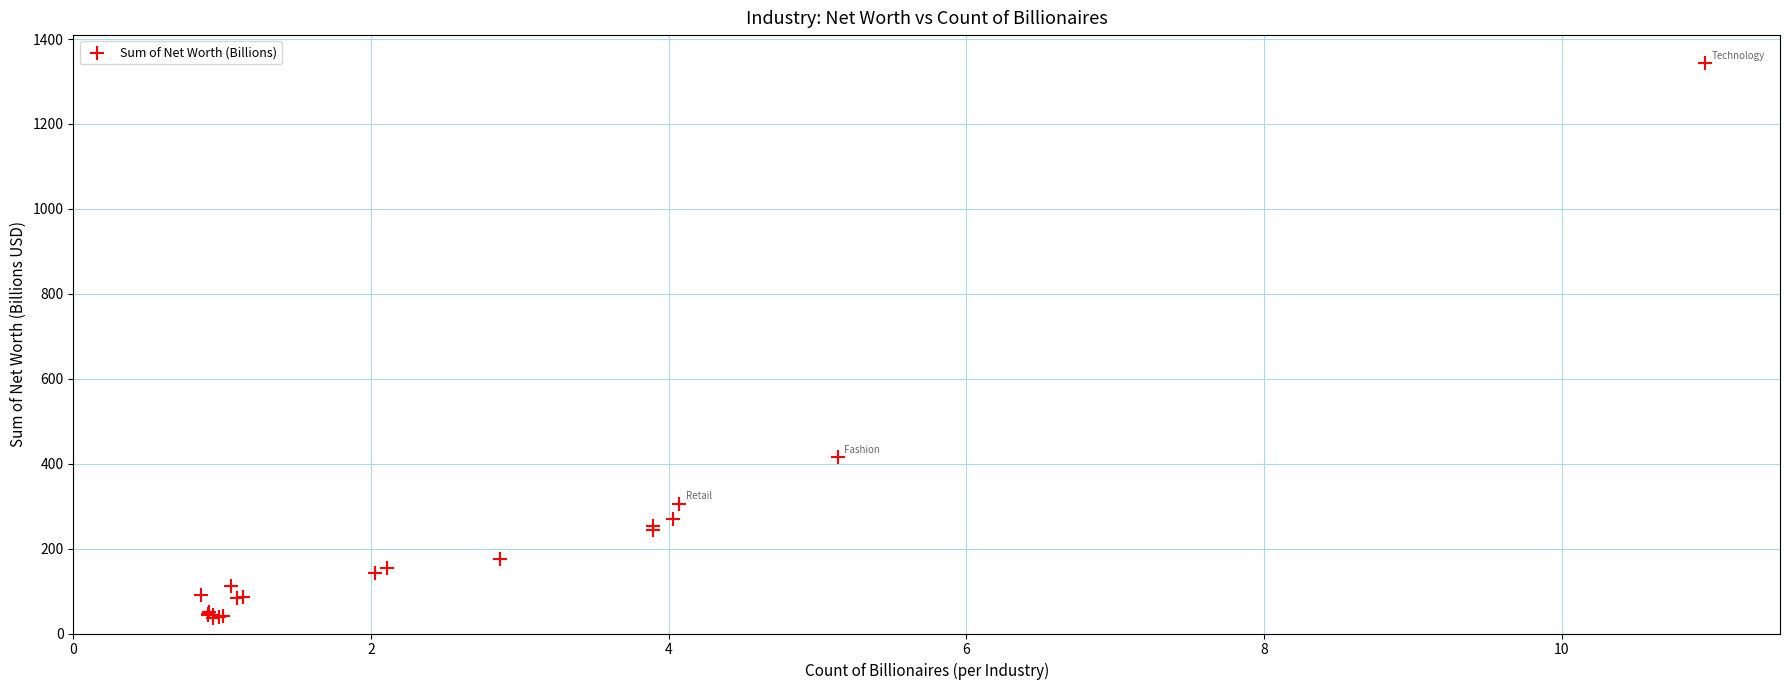

What Y value in the scatter plot is closest to 690?

415